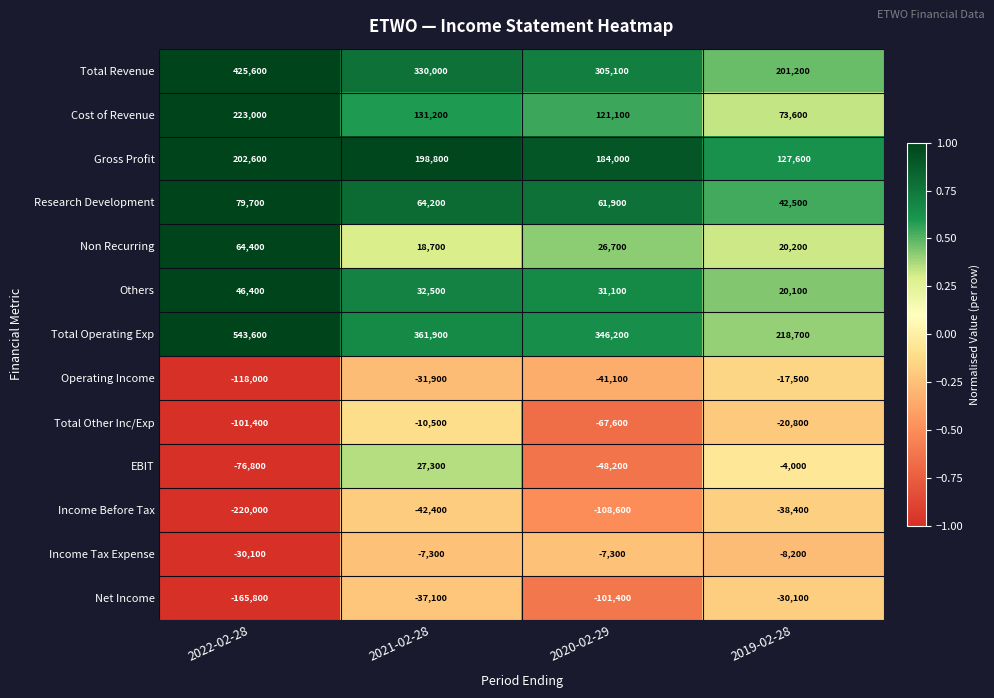

Which label corresponds to the largest value in the chart?

2022-02-28